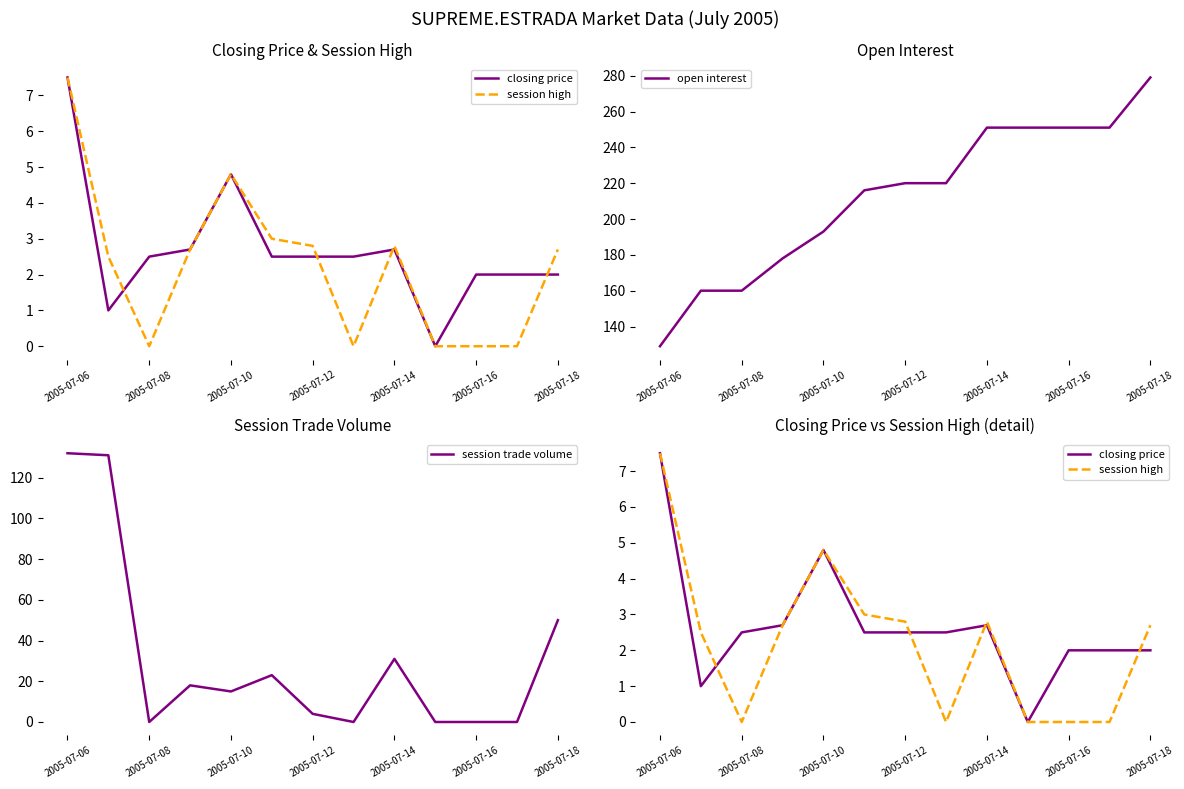

Is it true that open interest equals 50 at 2005-07-08?

False